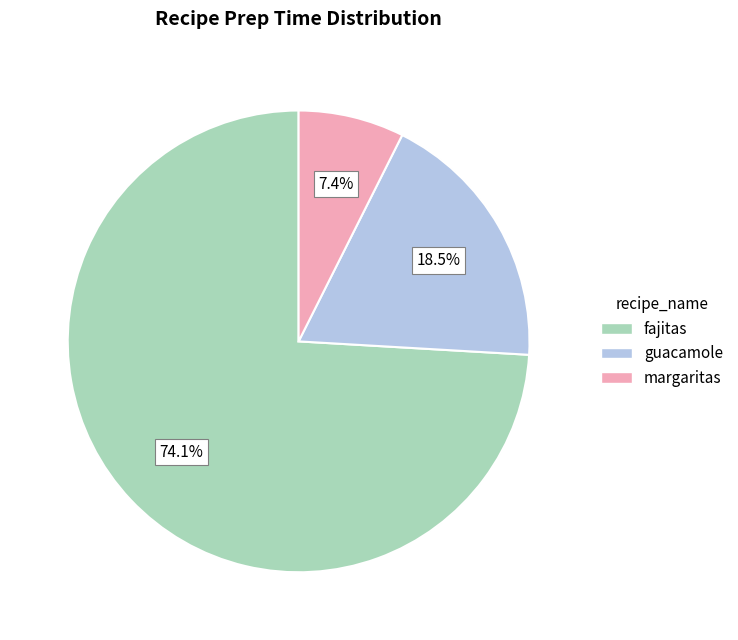

The fajitas slice represents 80% of the pie. True or false?

False